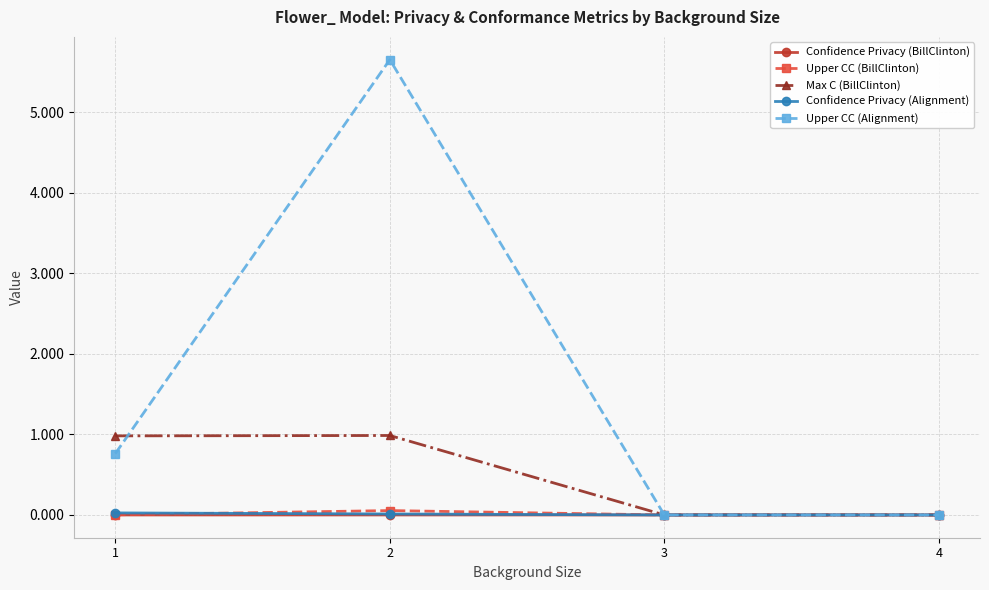

Which series has the largest range (max minus min)?

Upper CC (Alignment)